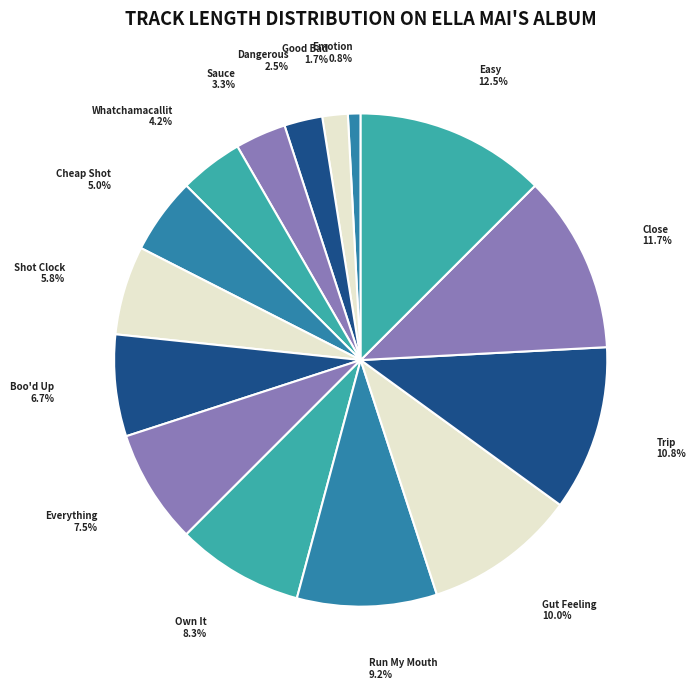

What percentage is the Close slice, to the nearest percent?

12%